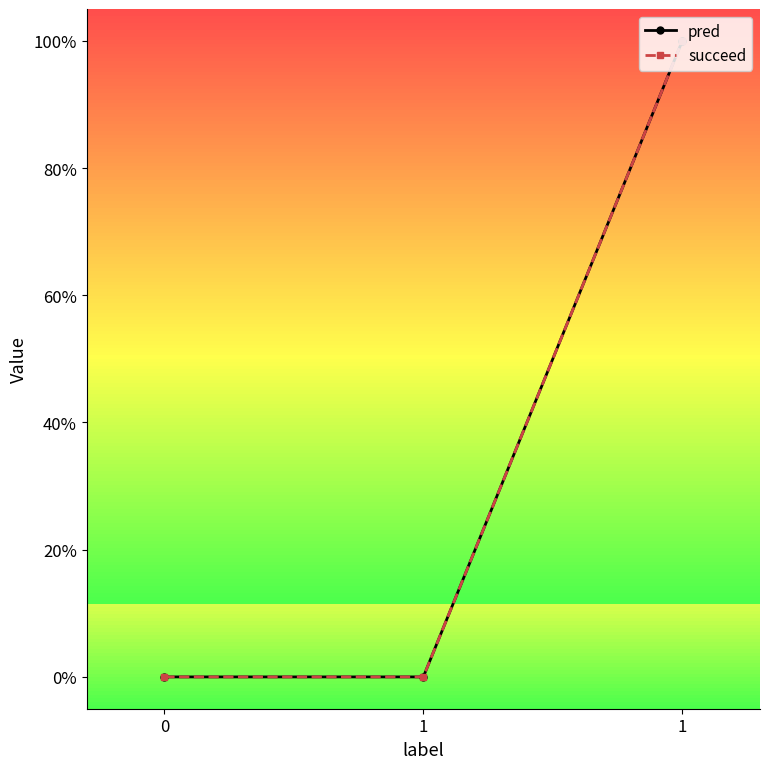

Is this an area chart (filled region under the line)?

No